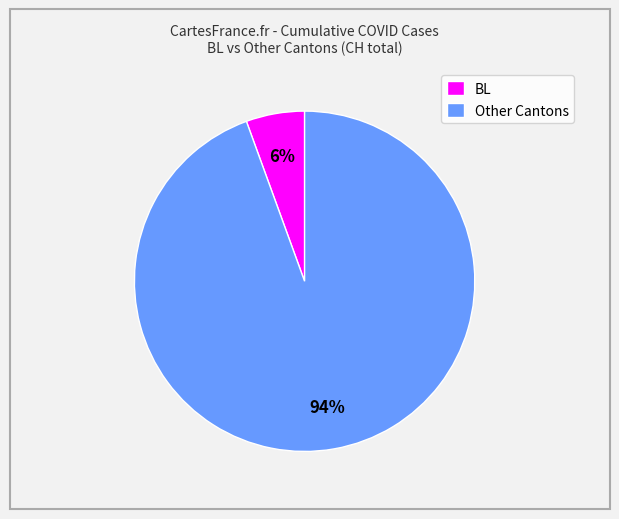

The Other Cantons slice represents 94% of the pie. True or false?

True